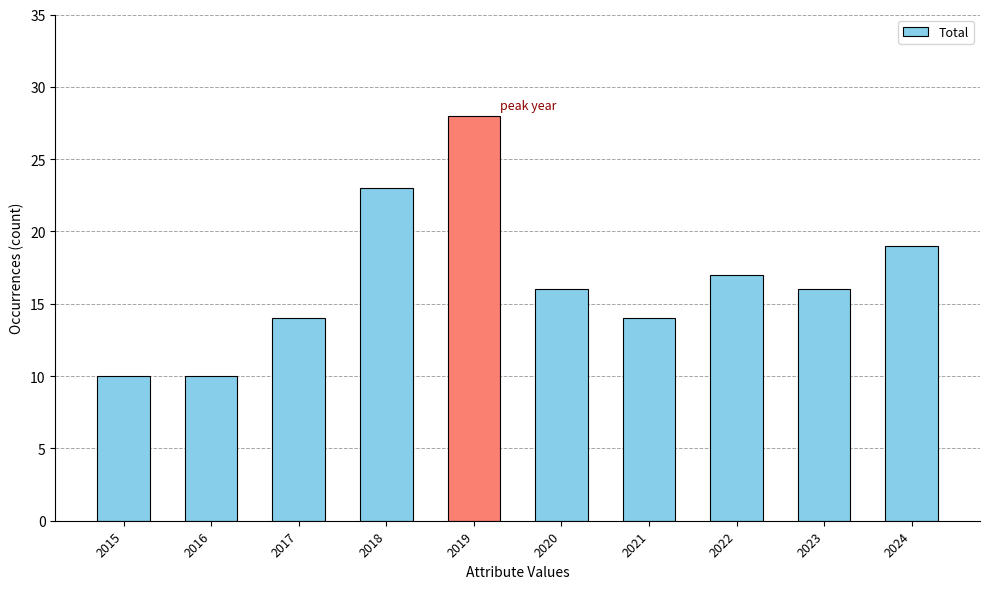

Does the chart contain stacked bars?

No